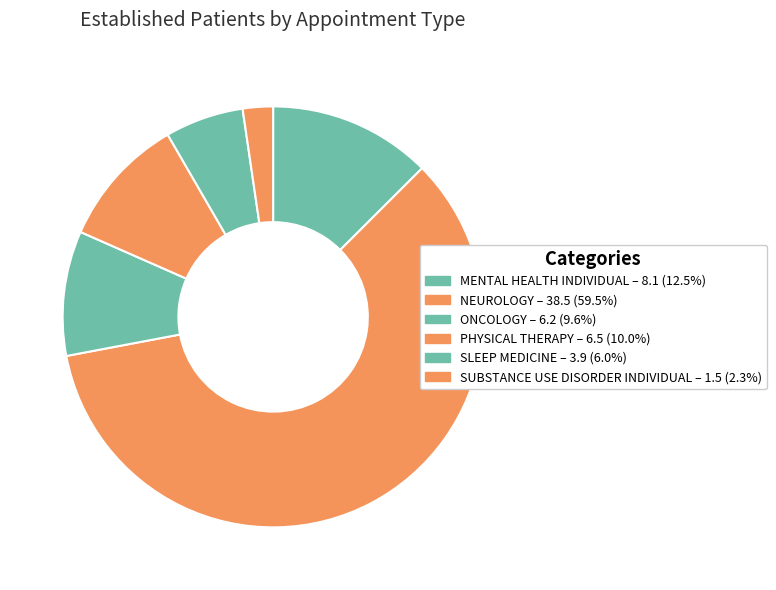

To the nearest percent, what portion does SUBSTANCE USE DISORDER INDIVIDUAL represent?

2%